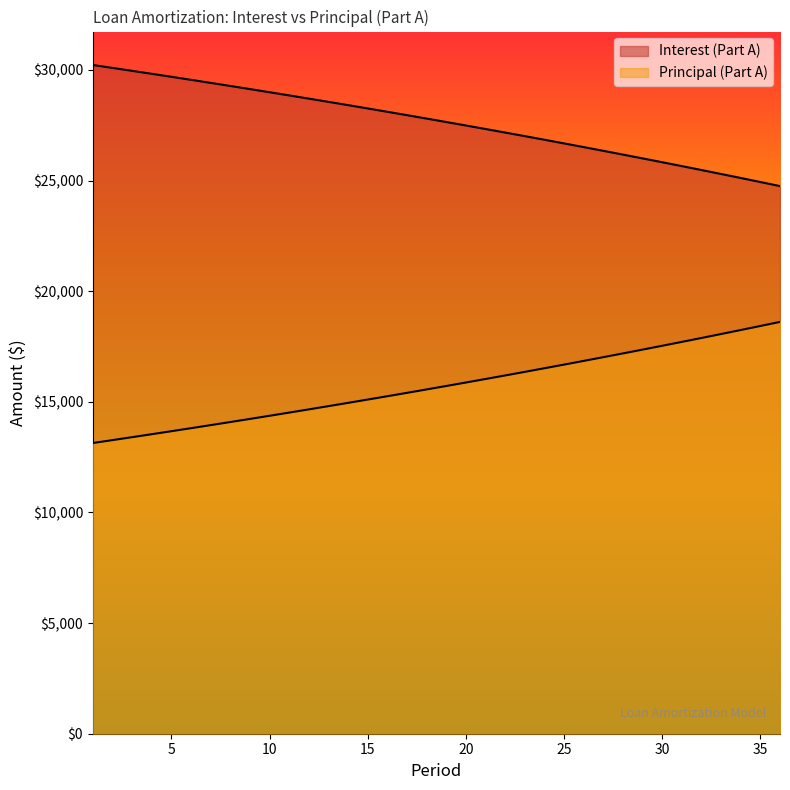

What is the difference between the maximum and minimum values in the Principal (Part A) series?

5473.8